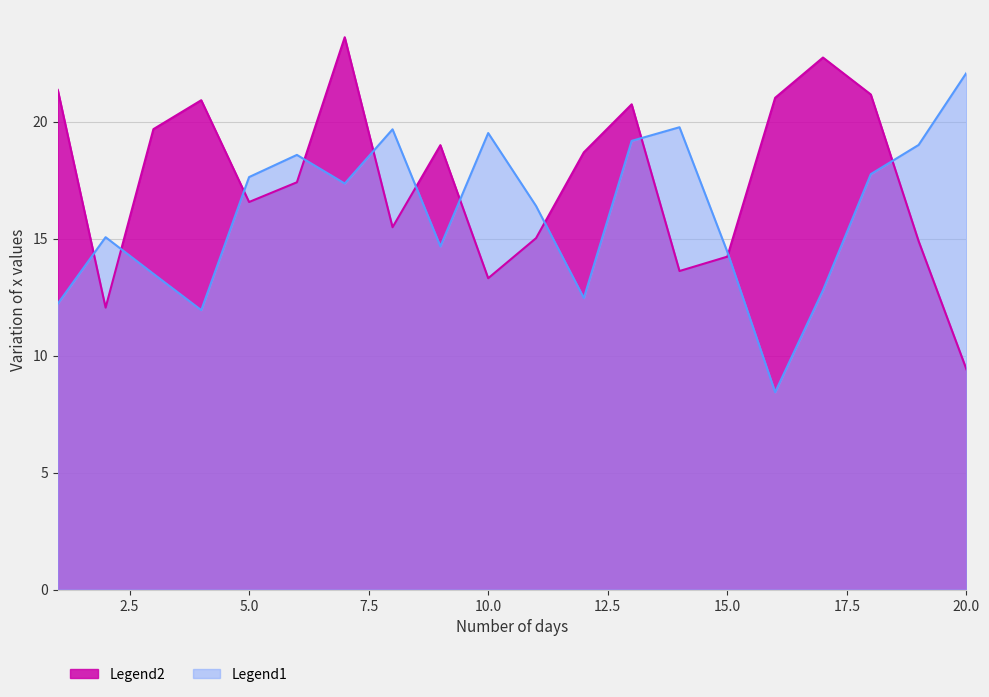

At which category does x4 reach its first local valley?

4